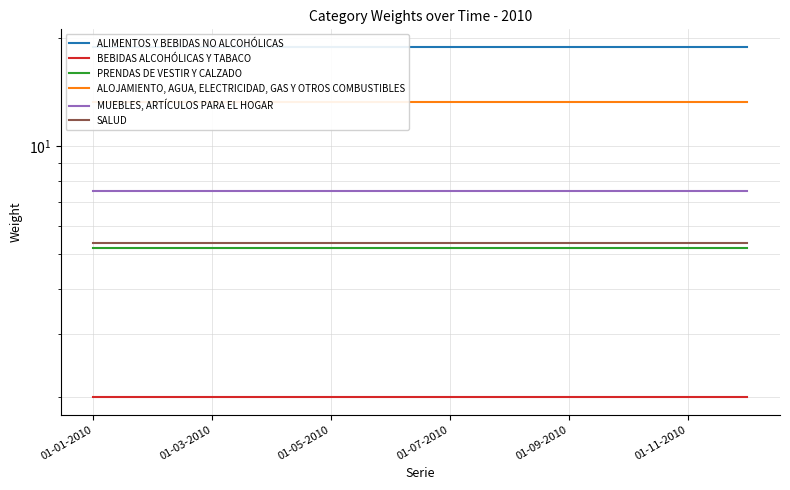

At which label does MUEBLES, ARTÍCULOS PARA EL HOGAR reach its minimum?

01-01-2010